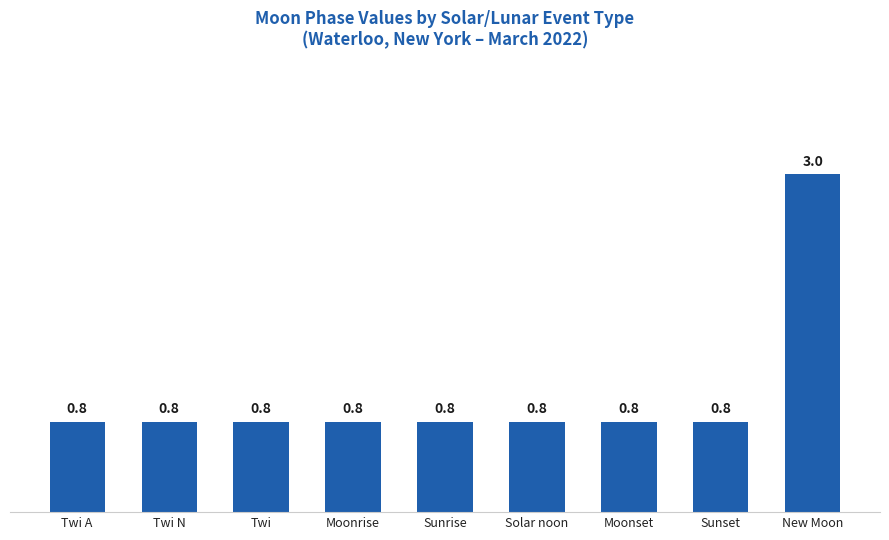

What value does the data have at Sunset?

0.8